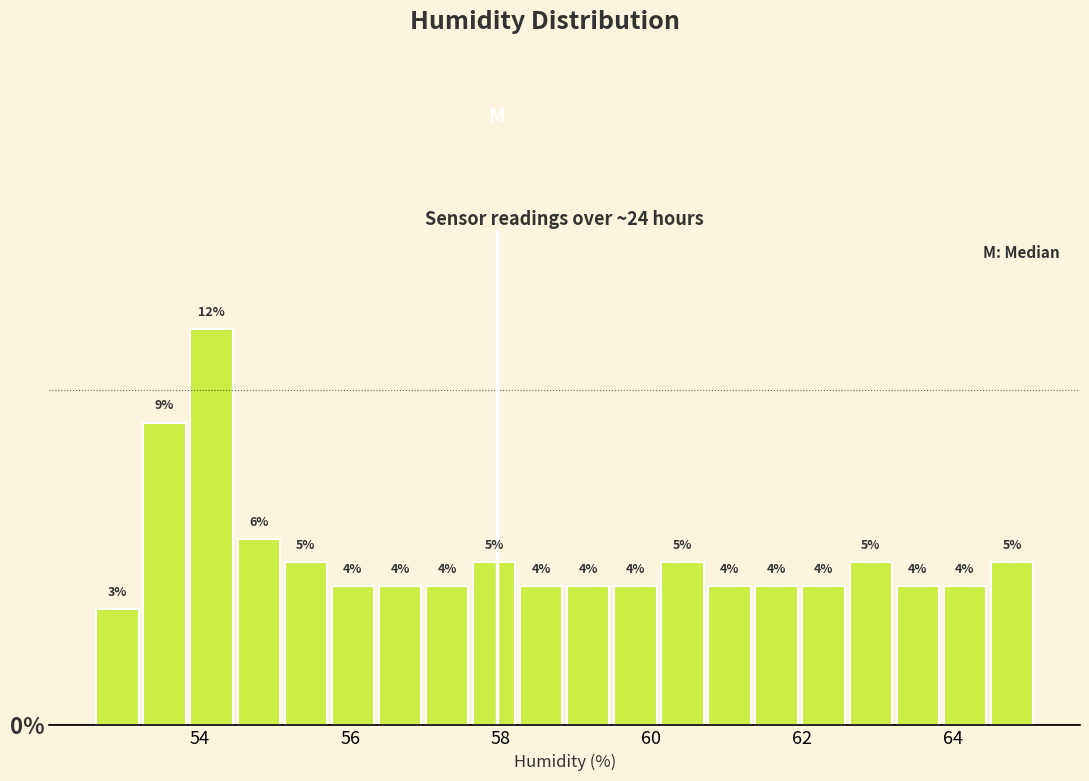

Read against the x-axis, roughly where is the centre of the tallest bar?

54.2